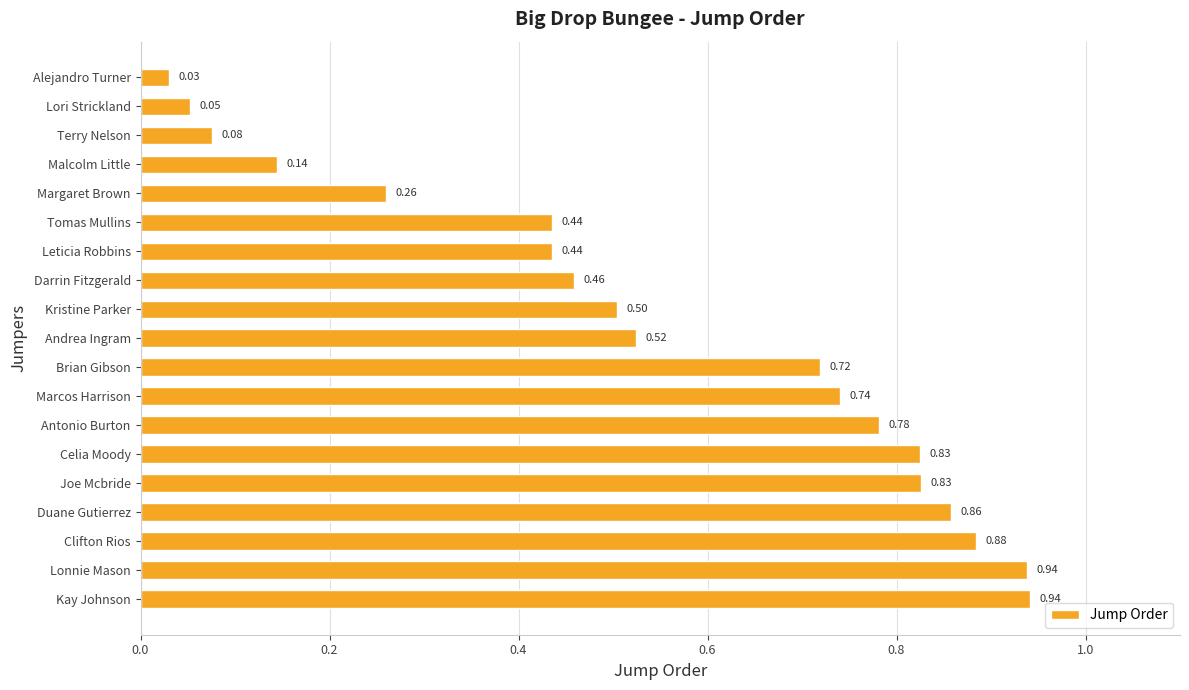

Where is the data nearest to the value 0?

Alejandro Turner